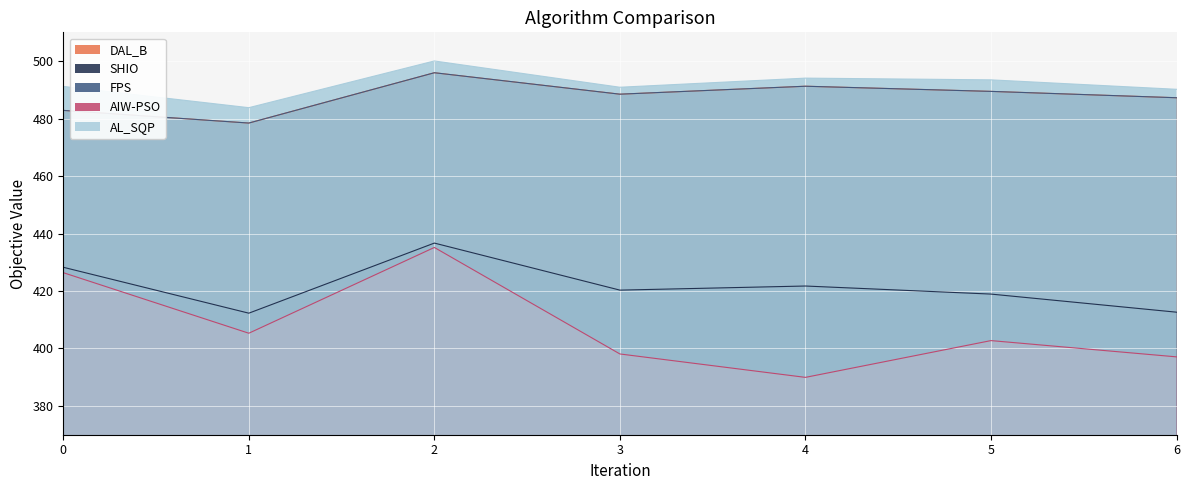

What is the value of the DAL_B point at the 2nd from the left?

478.4